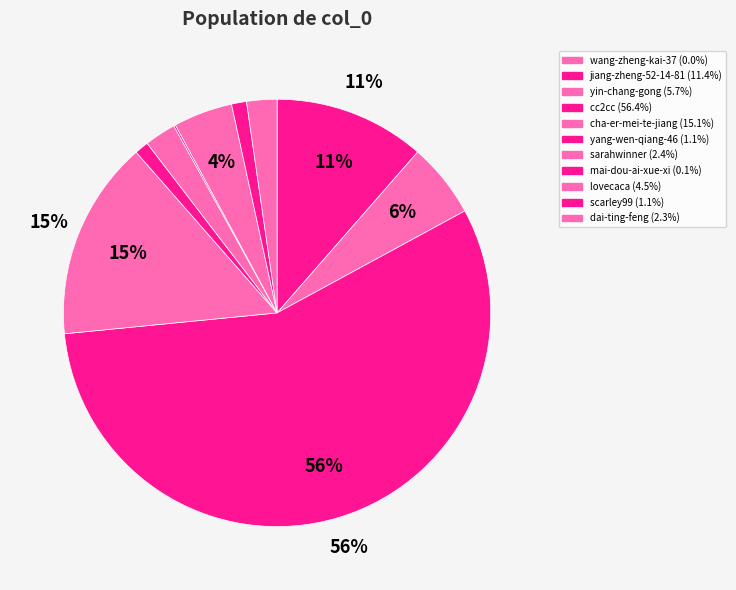

Does cc2cc represent more than half of the total?

Yes